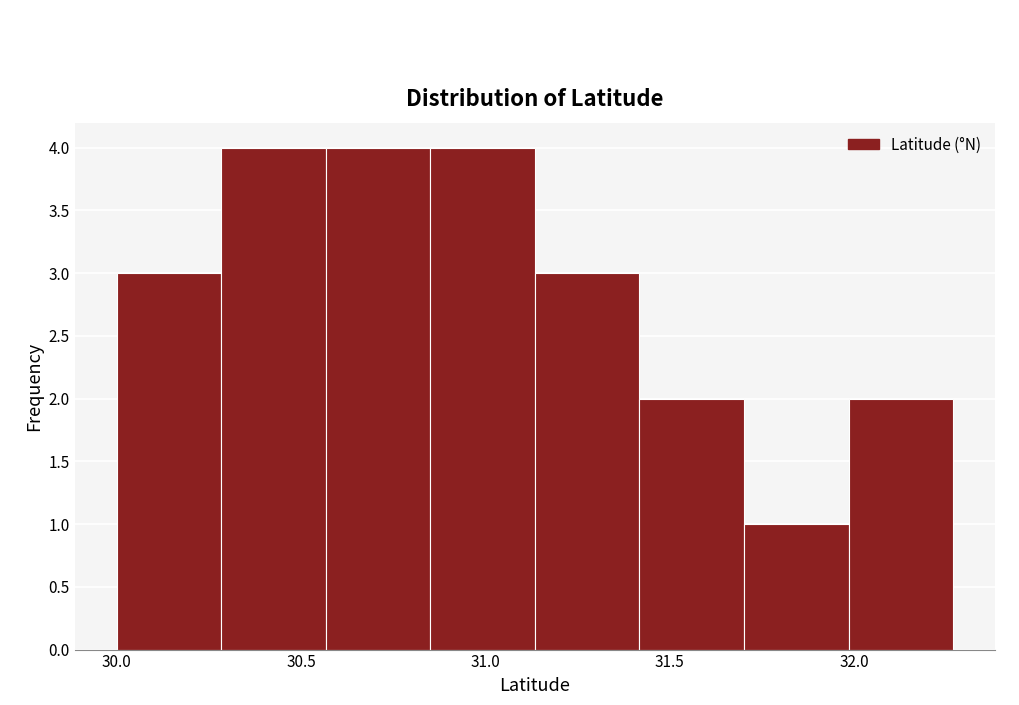

Reading left to right, list every bar in this chart as the range it spans on the x-axis followed by its height. Neither the bar edges nor the heights are printed on the chart, so give them approximately, as read against the axes.

30.00 to 30.30: 3
30.30 to 30.55: 4
30.55 to 30.85: 4
30.85 to 31.15: 4
31.15 to 31.40: 3
31.40 to 31.70: 2
31.70 to 32.00: 1
32.00 to 32.25: 2